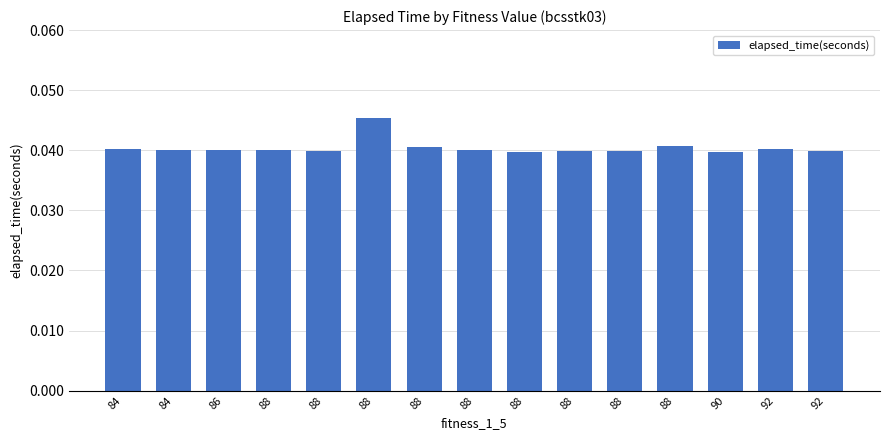

Is it true that the value at 90 is 0.0?

False